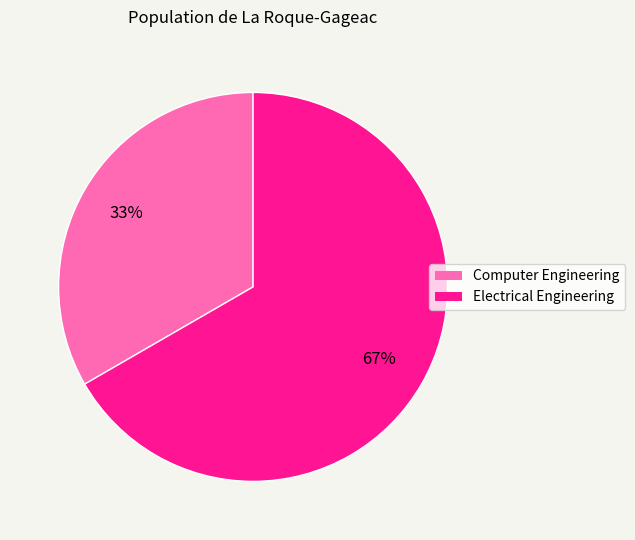

To the nearest percent, what is the average slice percentage?

50%